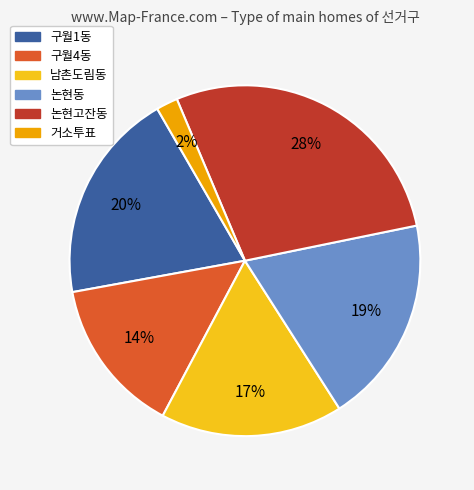

Do 구월1동 and 구월4동 together represent more than half of the pie?

No